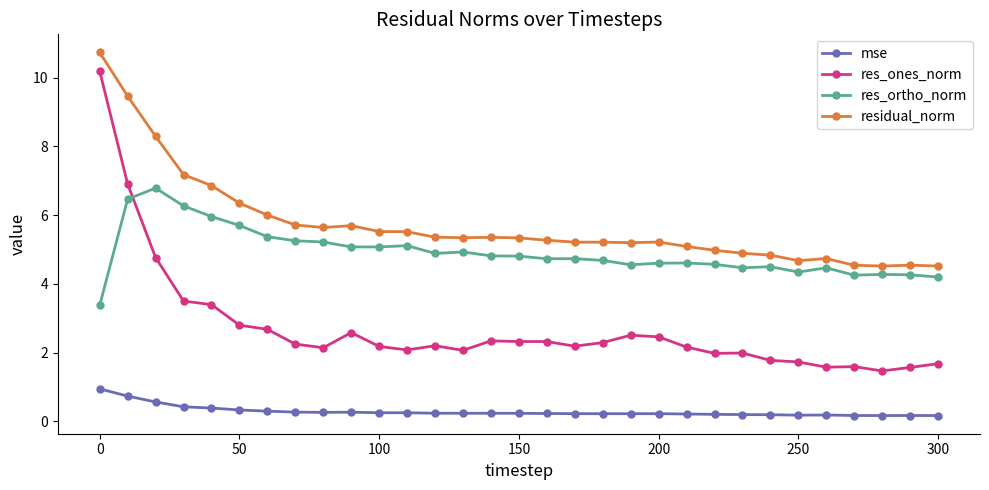

Which series has the largest total across all categories?

residual_norm